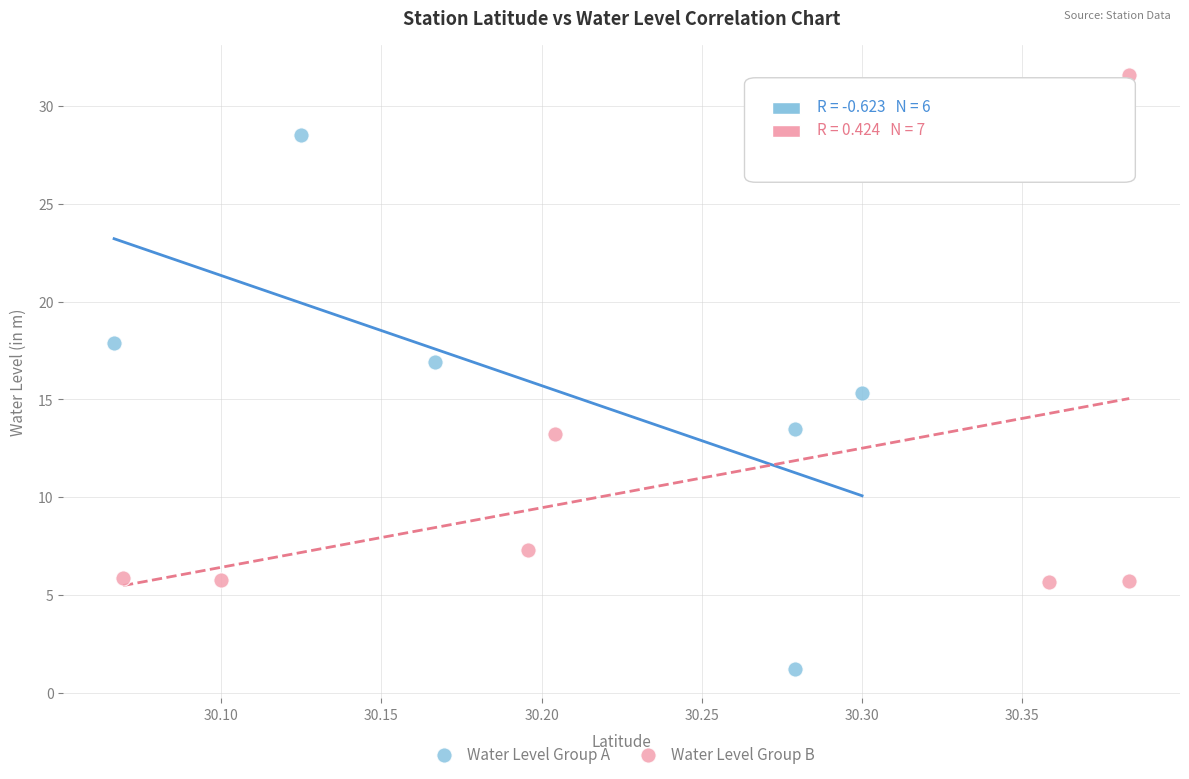

Which series reaches the minimum Y coordinate?

Water Level Group A